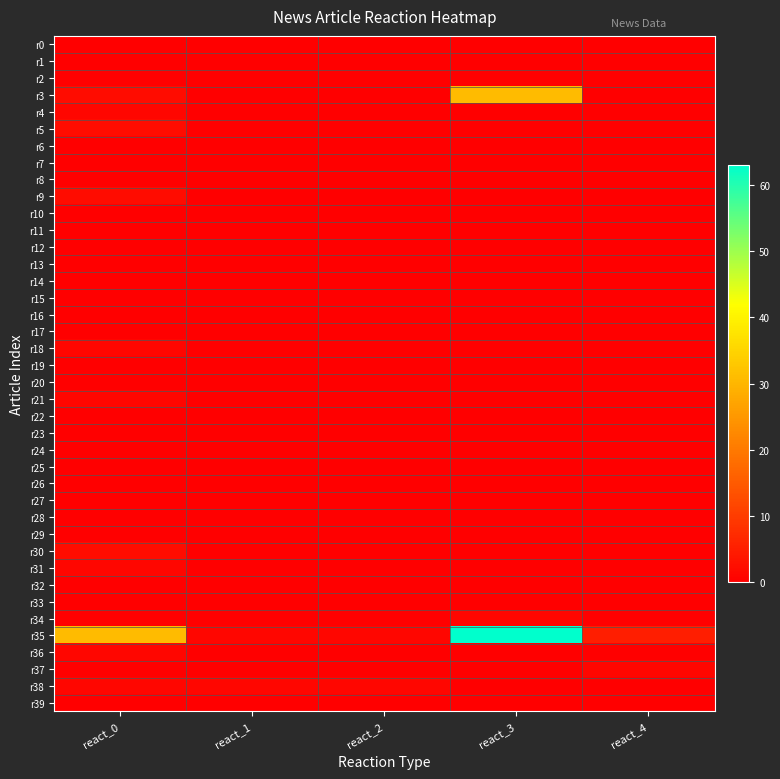

How many distinct data groups are displayed?

40